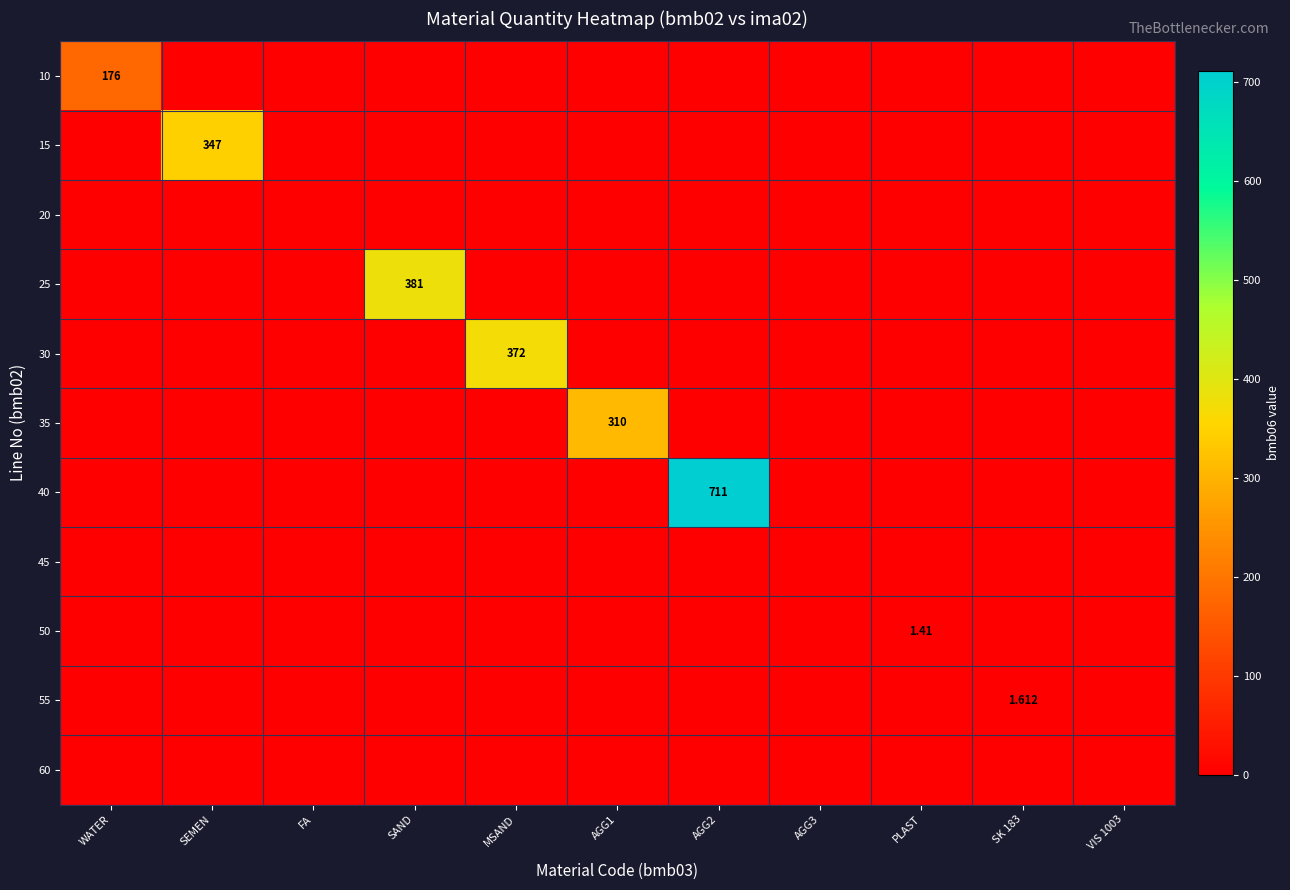

Where is 60 nearest to the value 0?

WATER